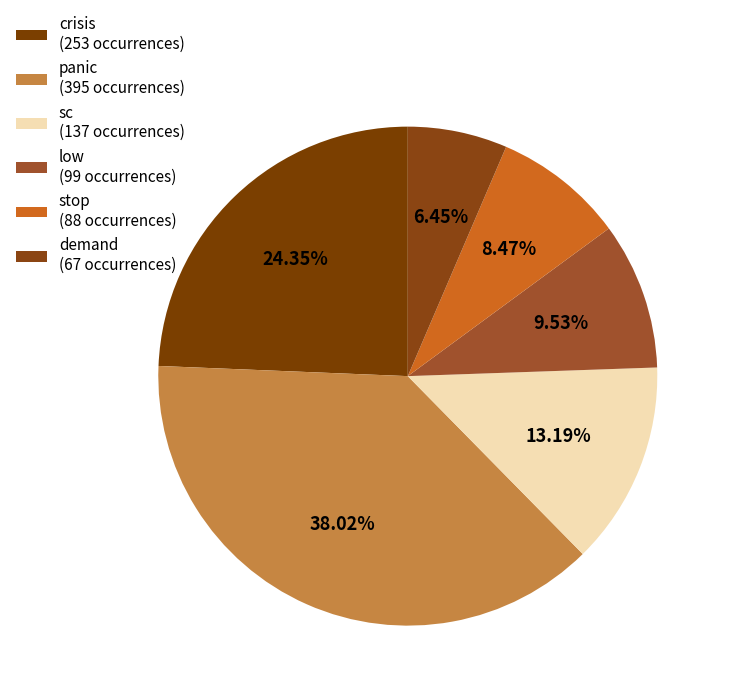

Which category has the smallest portion of the pie?

demand (67 occurrences)